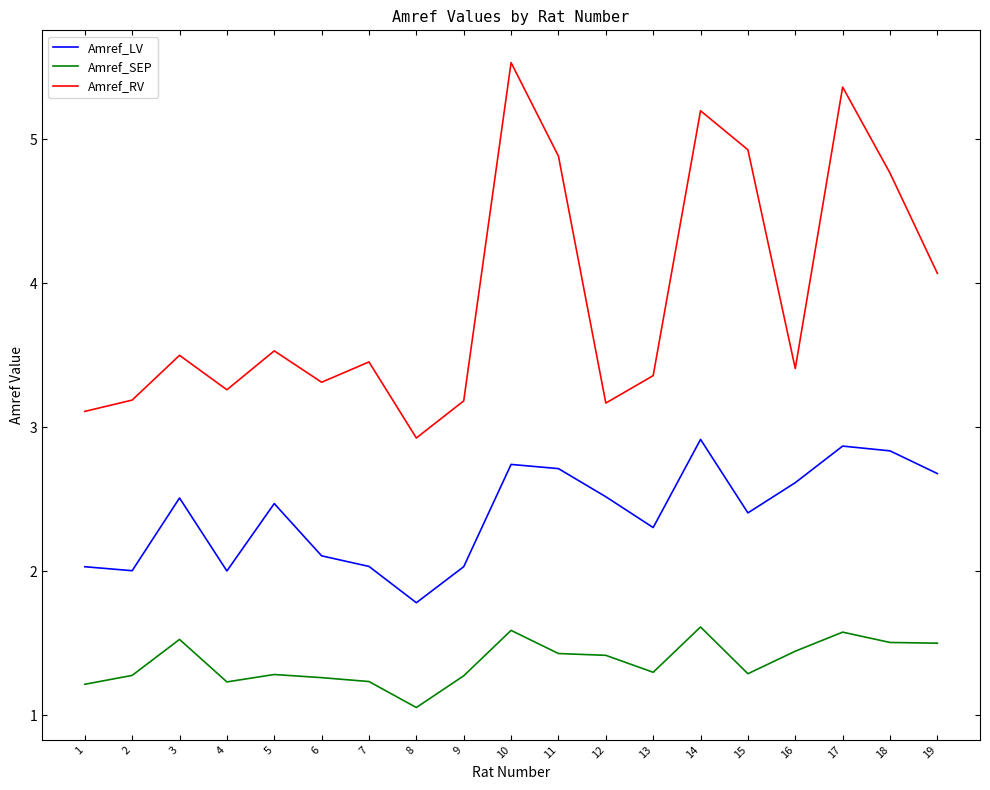

Does the chart display data point markers on the line(s)?

No